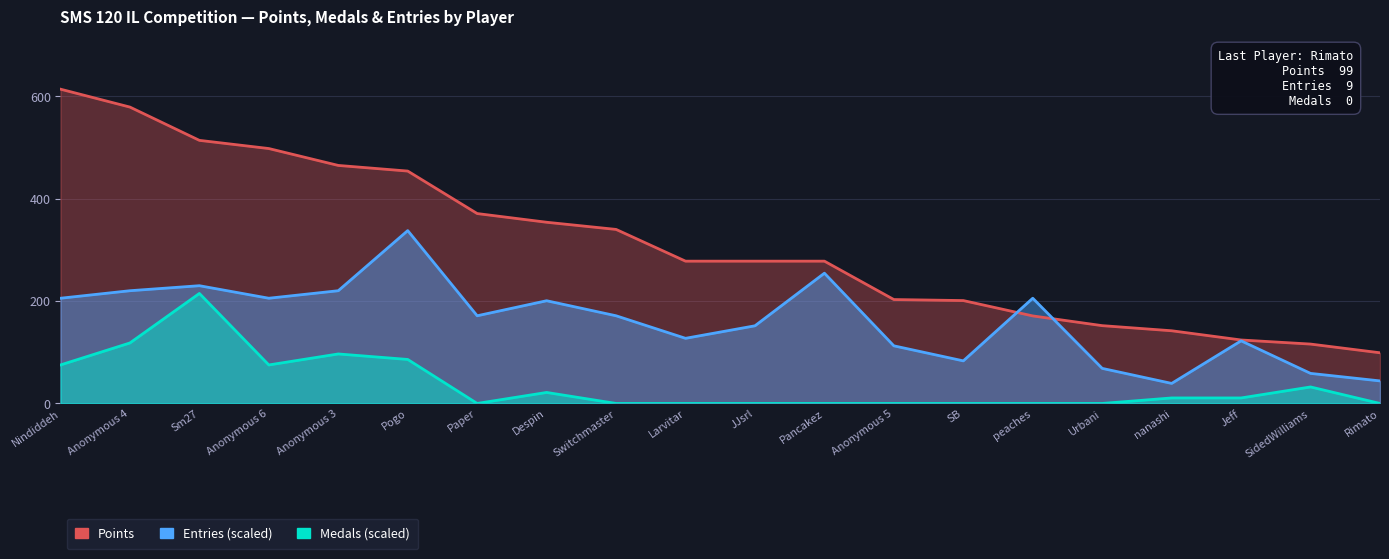

Rank the categories by Entries value from highest to lowest.

Pogo, Pancakez, Sm27, Anonymous 4, Anonymous 3, Nindiddeh, Anonymous 6, peaches, Despin, Paper, Switchmaster, JJsrl, Larvitar, Jeff, Anonymous 5, SB, Urbani, SidedWilliams, Rimato, nanashi